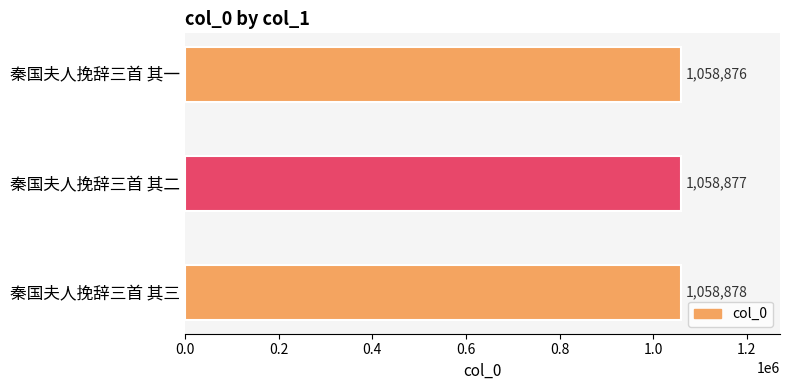

What is the approximate value at 秦国夫人挽辞三首 其一?

1058876